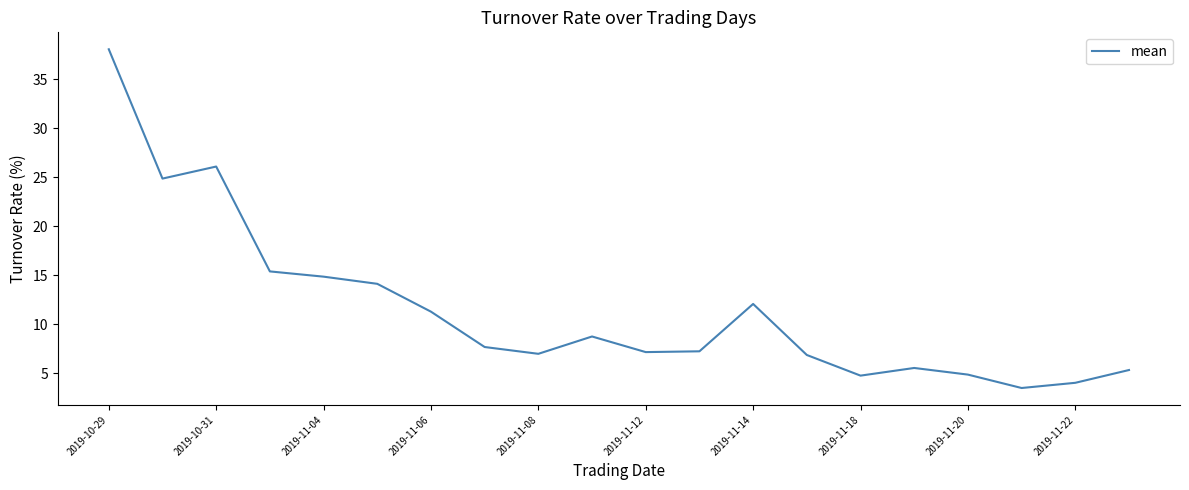

What is the maximum value shown in the chart?

38.0